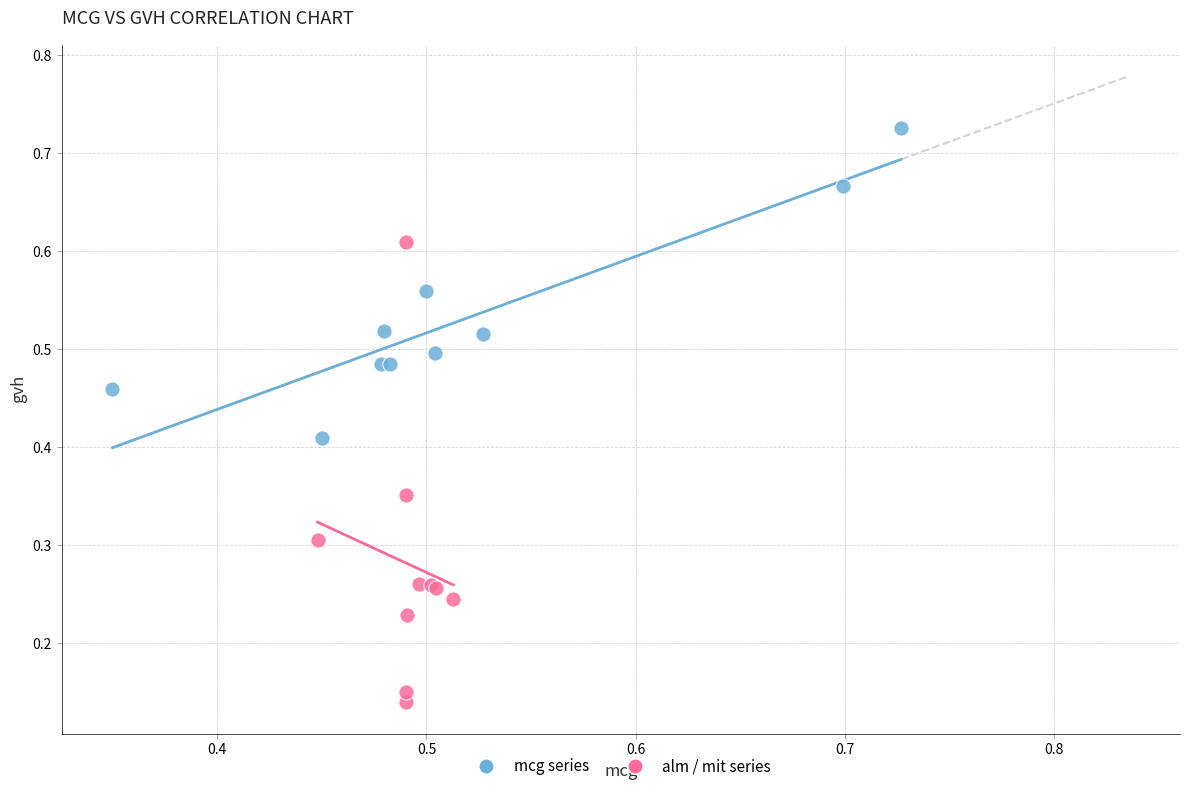

Which series has the largest Y range (max minus min)?

alm / mit series